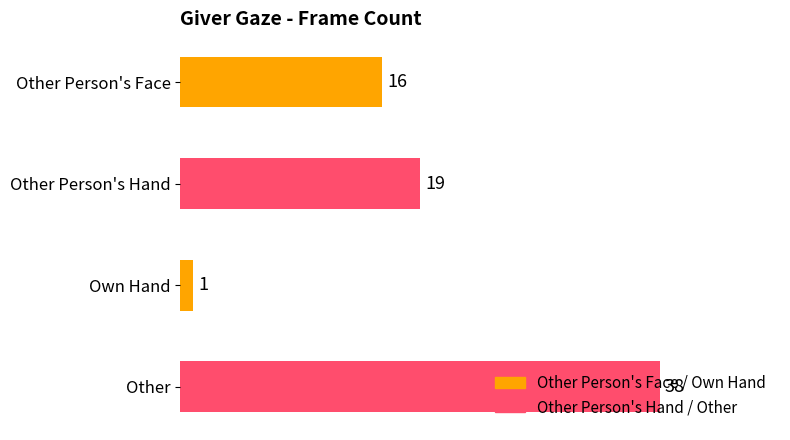

What is the label of the 3rd bar from the top?

Own Hand